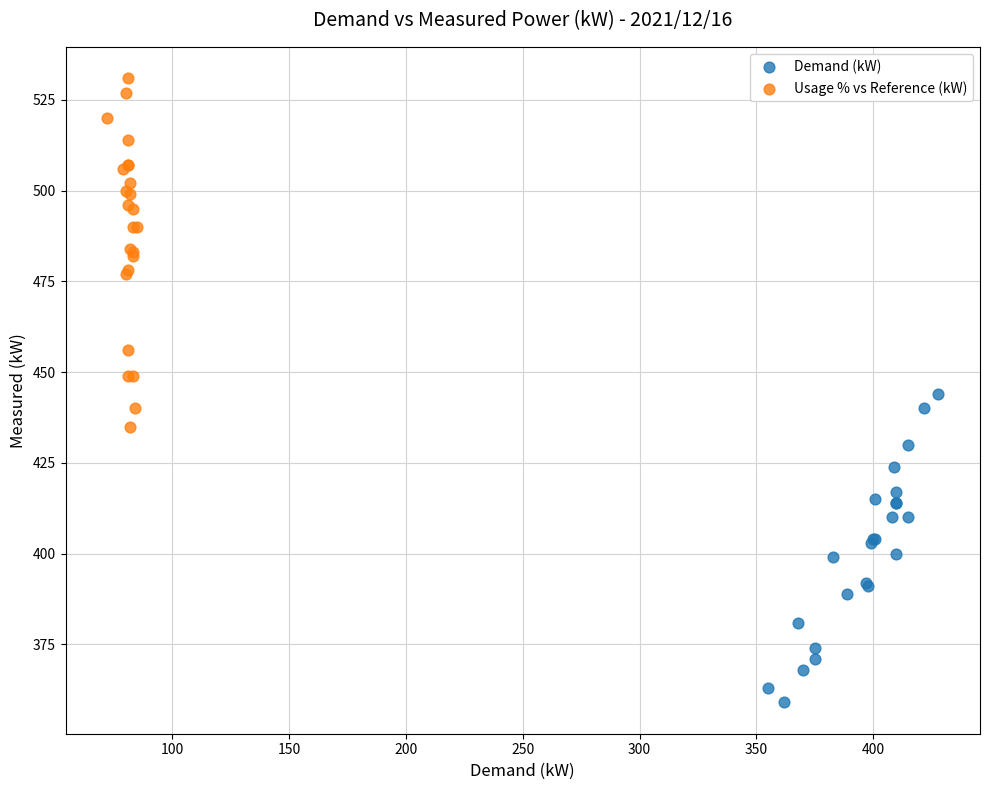

Which series has the largest Y range (max minus min)?

Usage % vs Reference (kW)